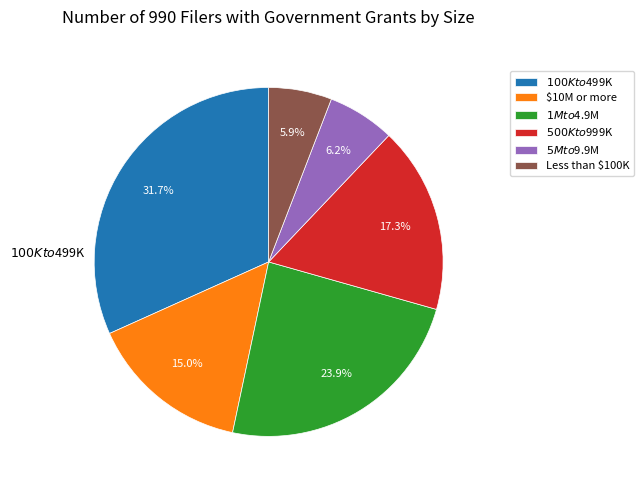

Does Less than $100K represent more than half of the total?

No